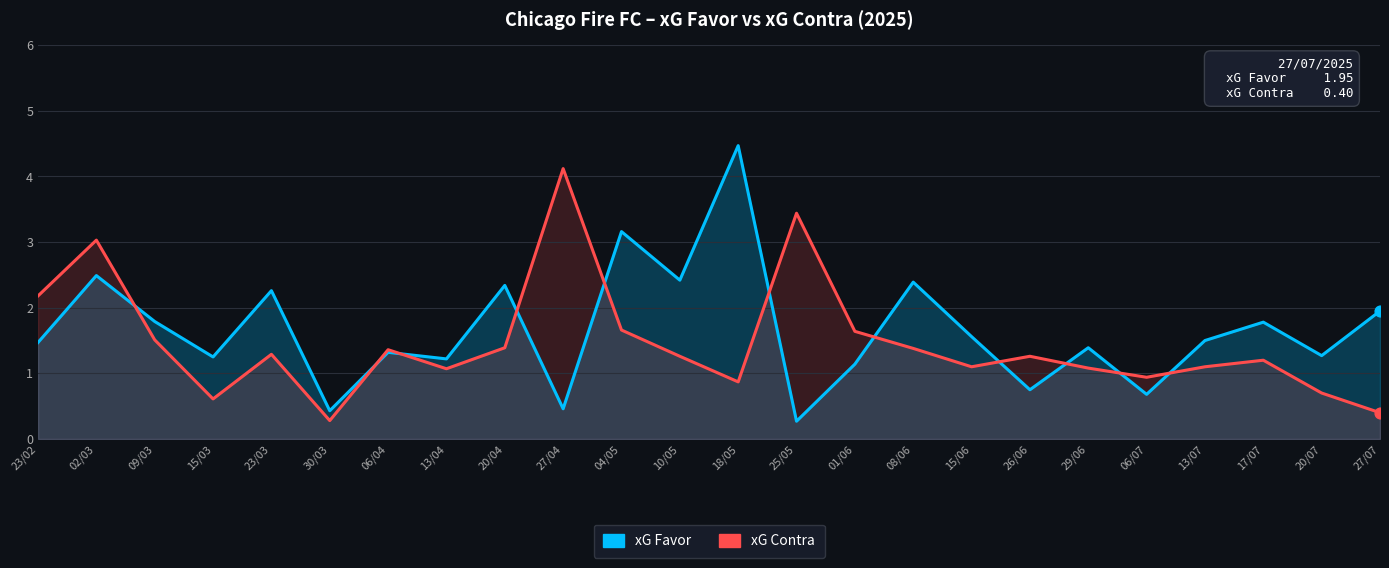

What is the total value across all series at 27/04?

4.6